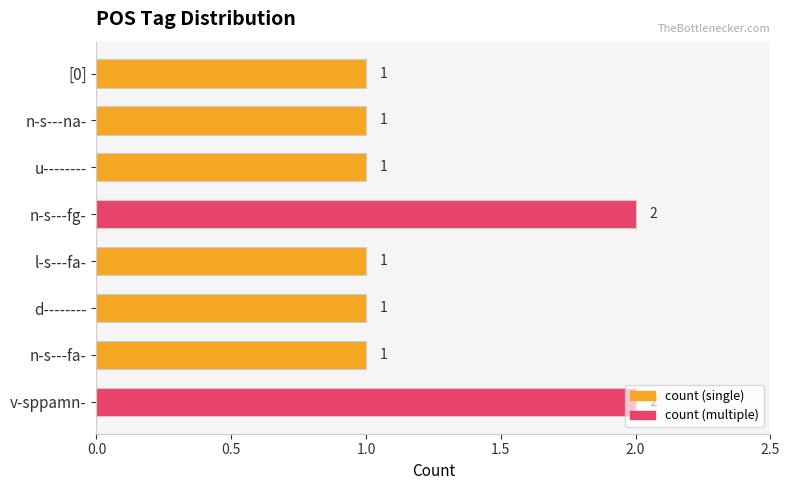

Reading left to right, transcribe all the data shown in this chart.

v-sppamn-=2	n-s---fa-=1	d--------=1	l-s---fa-=1	n-s---fg-=2	u--------=1	n-s---na-=1	[0]=1